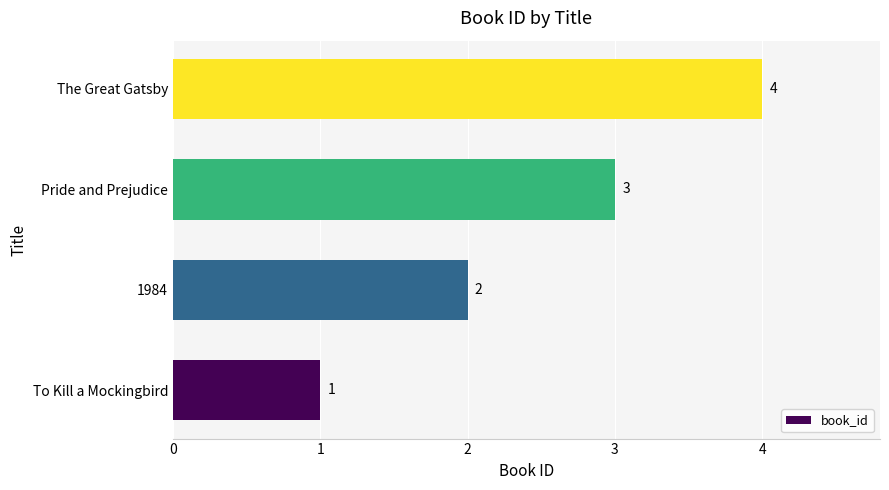

What is the sum of all values?

10